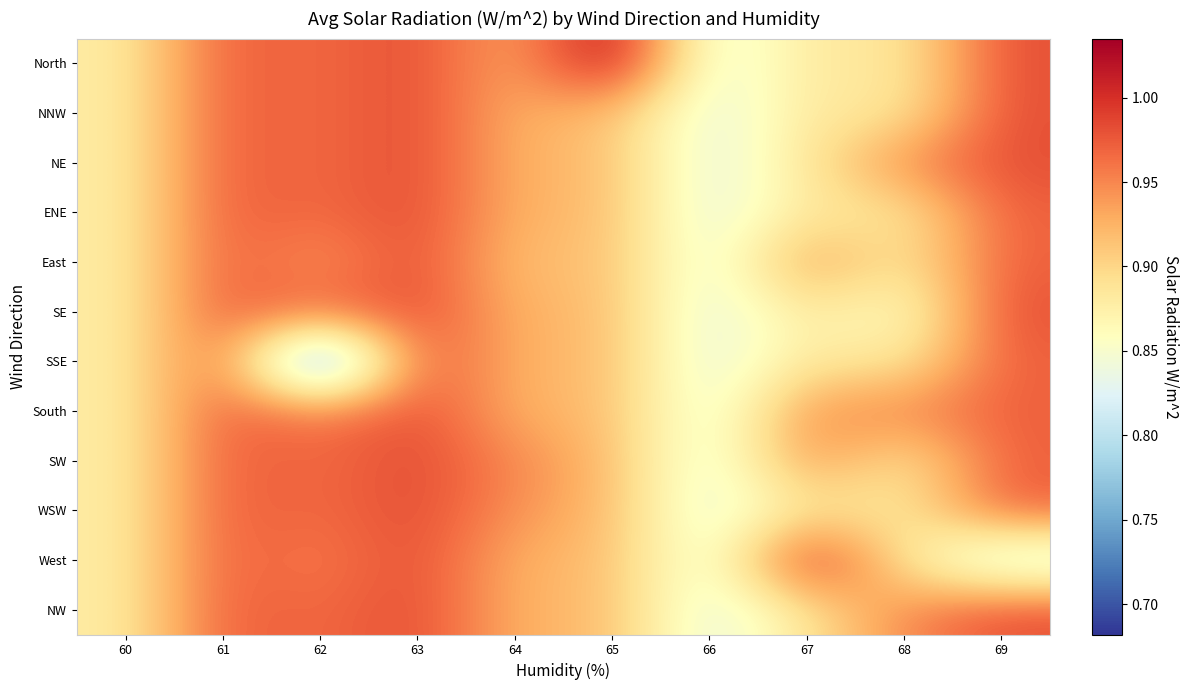

What is the difference between the highest and lowest values at 69?

0.2